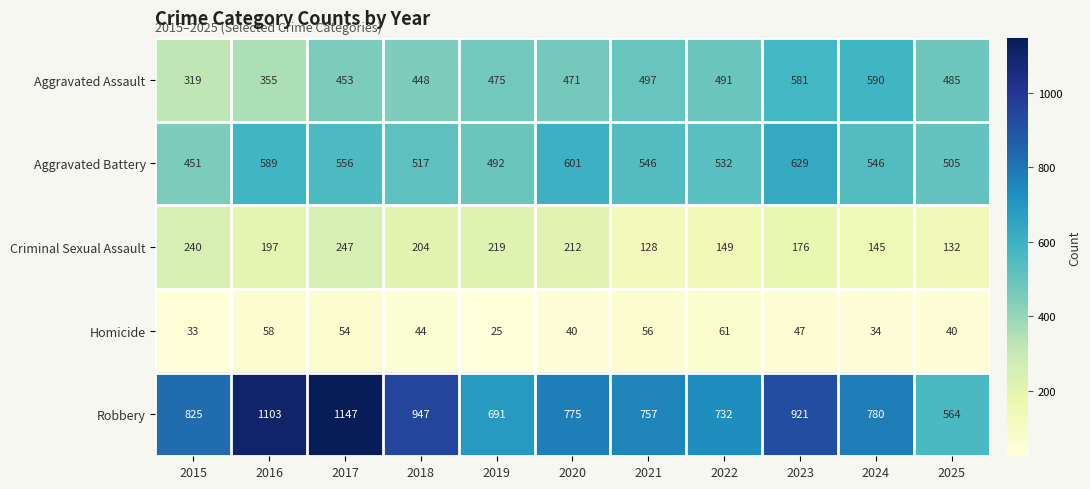

What is the total value across all series at 2021?

1984